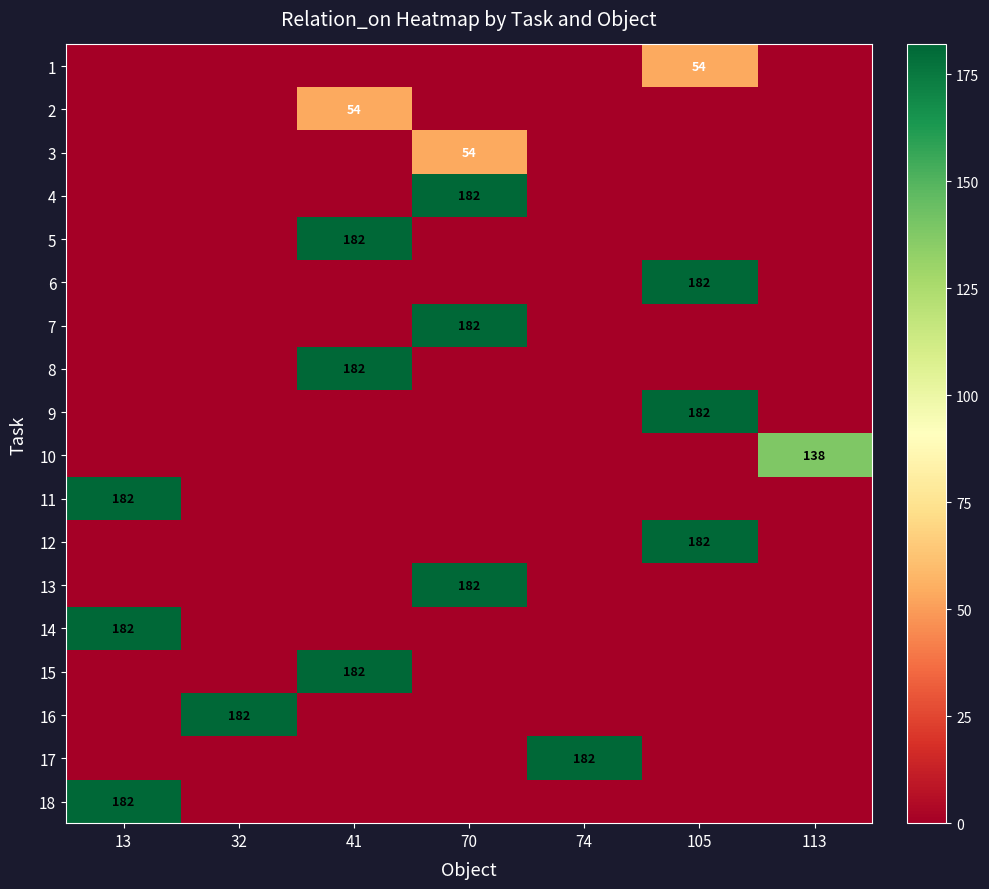

Is the value of 2 at 41 greater than the value of 14 at 13?

No